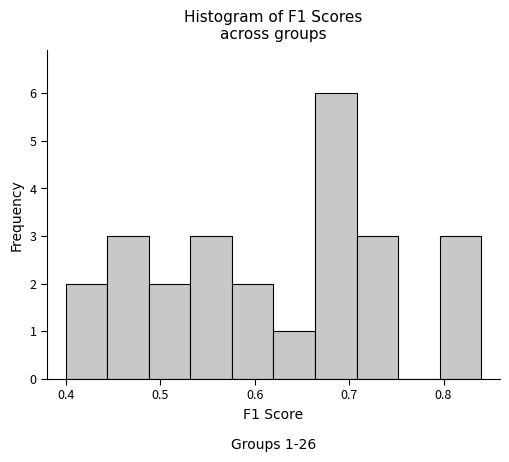

Over which range of the x-axis is the bar tallest?

0.66 to 0.71